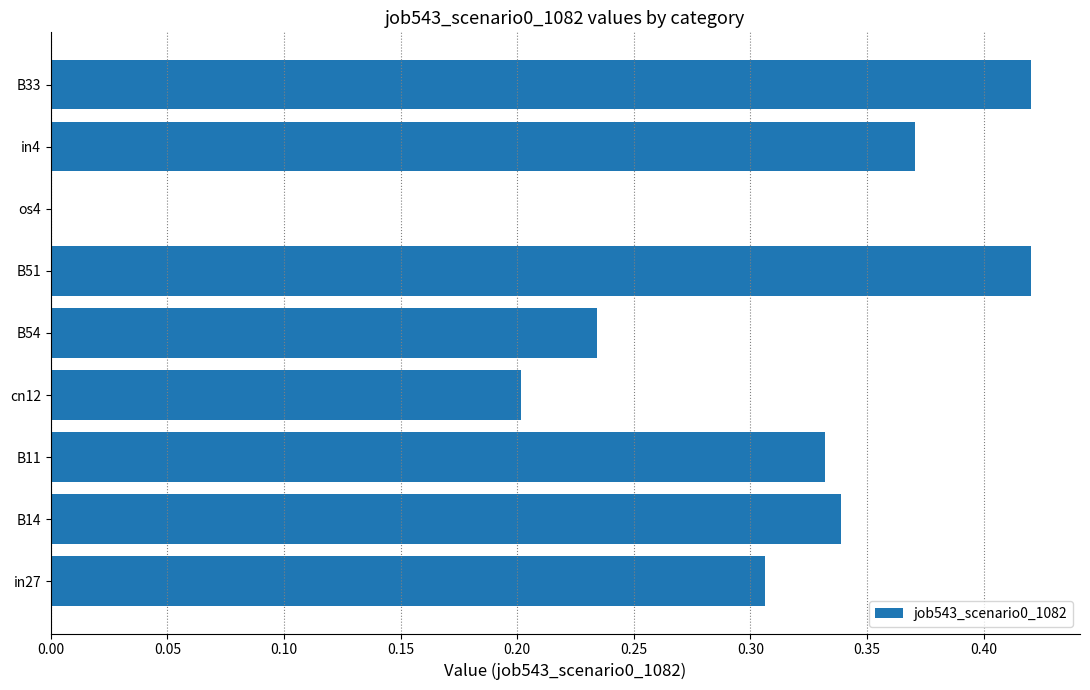

What is the sum of all values?

2.6